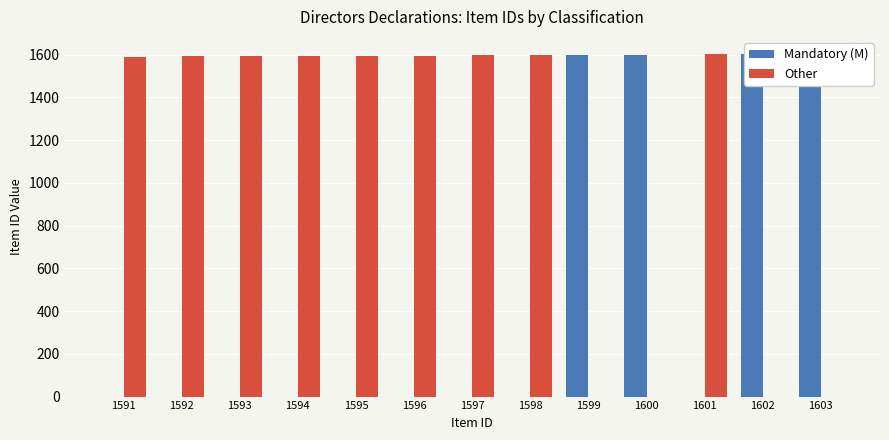

How many distinct data groups are displayed?

2